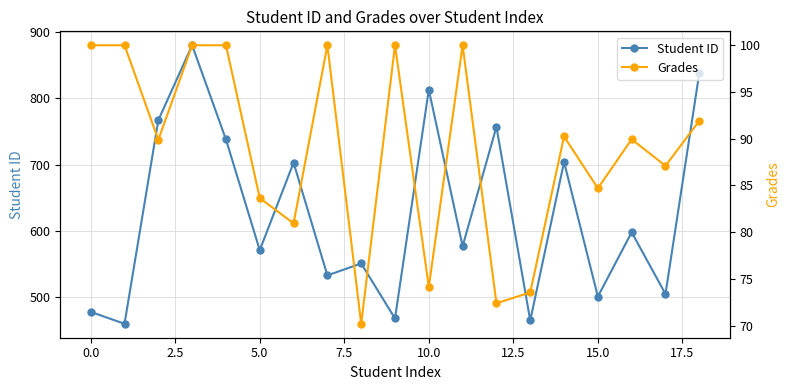

In Student ID, how many points are lower than both neighbors (excluding endpoints)?

8